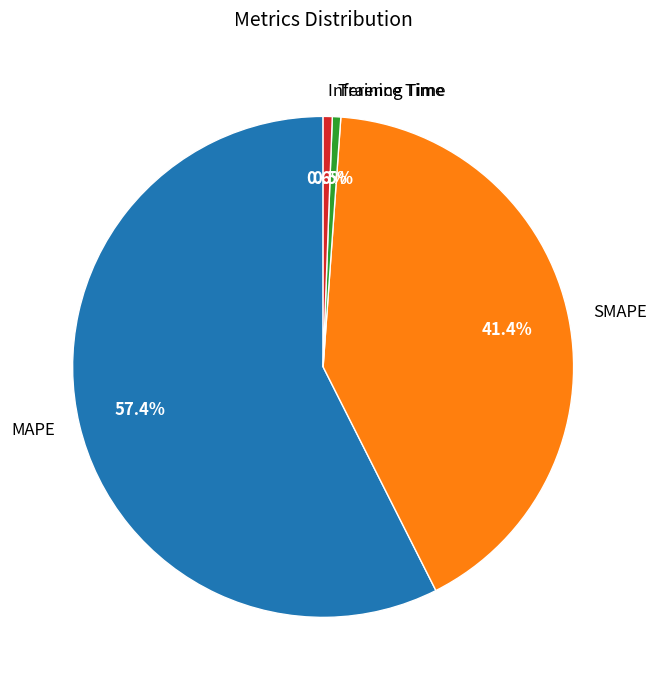

Count the number of slices in the pie.

4